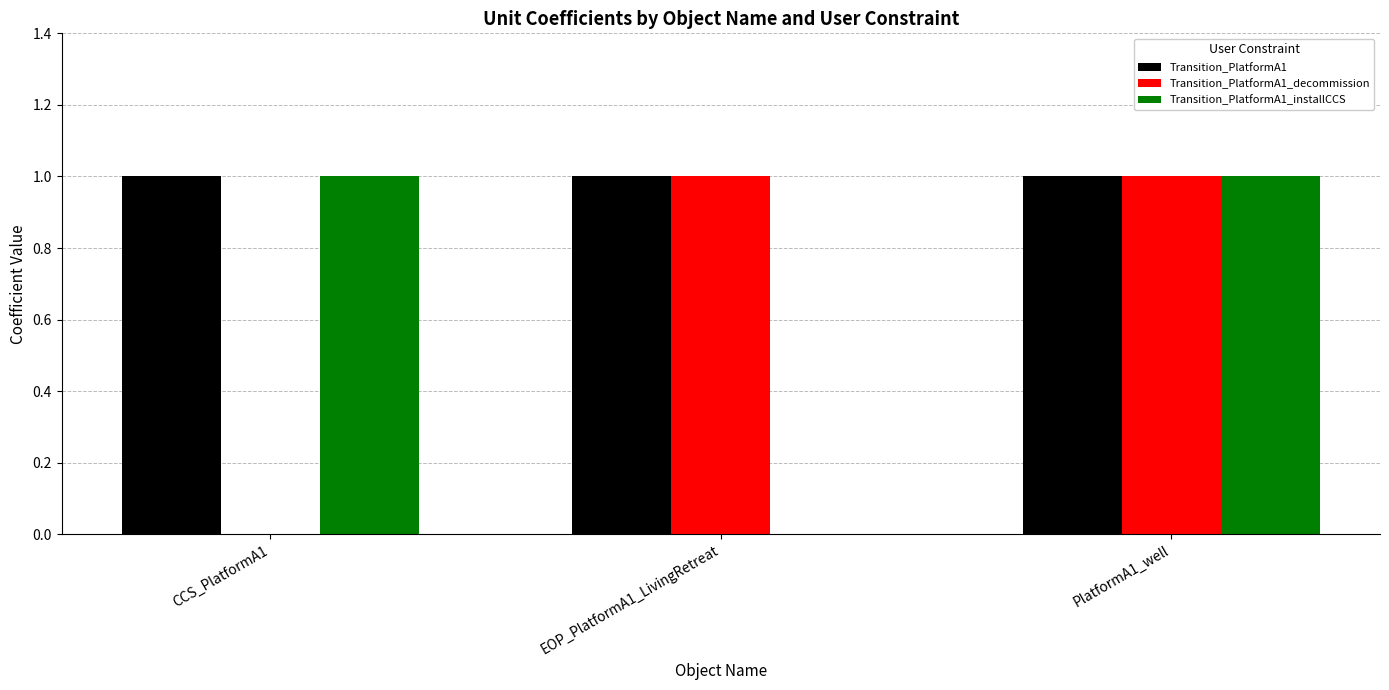

The value of Transition_PlatformA1_decommission at CCS_PlatformA1 is -1. True or false?

False